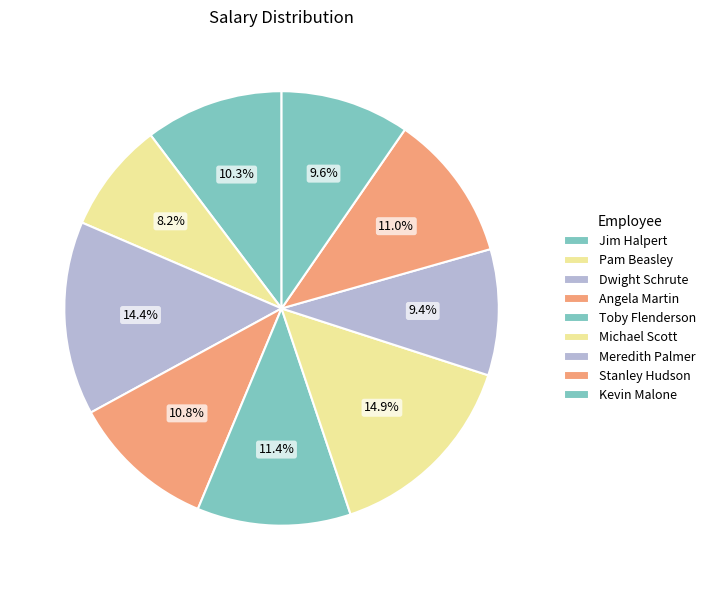

To the nearest percent, what is the difference between the Stanley Hudson and Meredith Palmer slice percentages?

2%